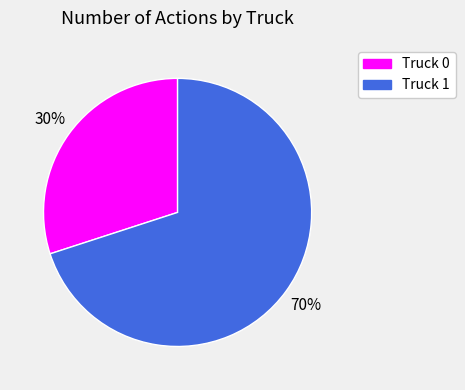

Count the number of slices in the pie.

2